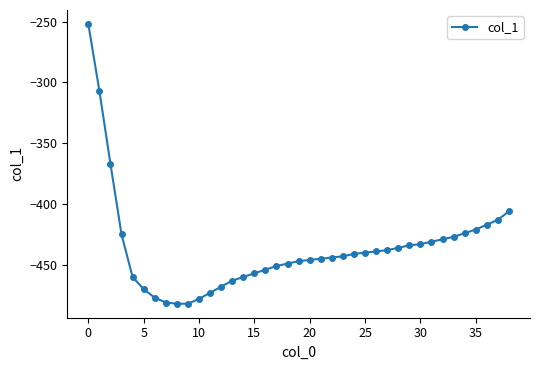

What is the minimum value shown in the chart?

-482